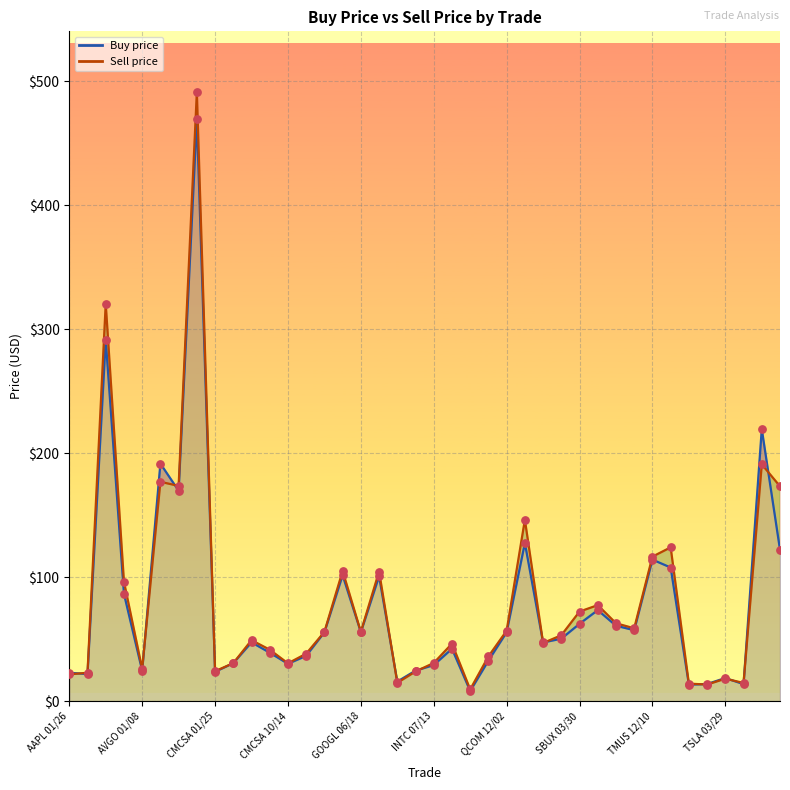

What is the total value across all series at SBUX 02/22?

103.4